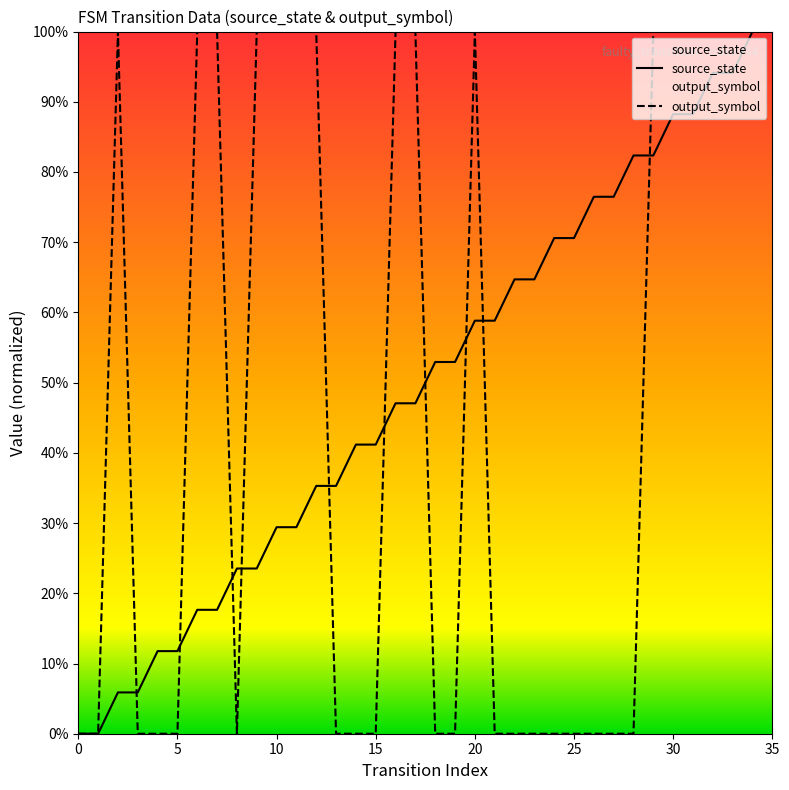

At which category is the sum across all series the highest?

34